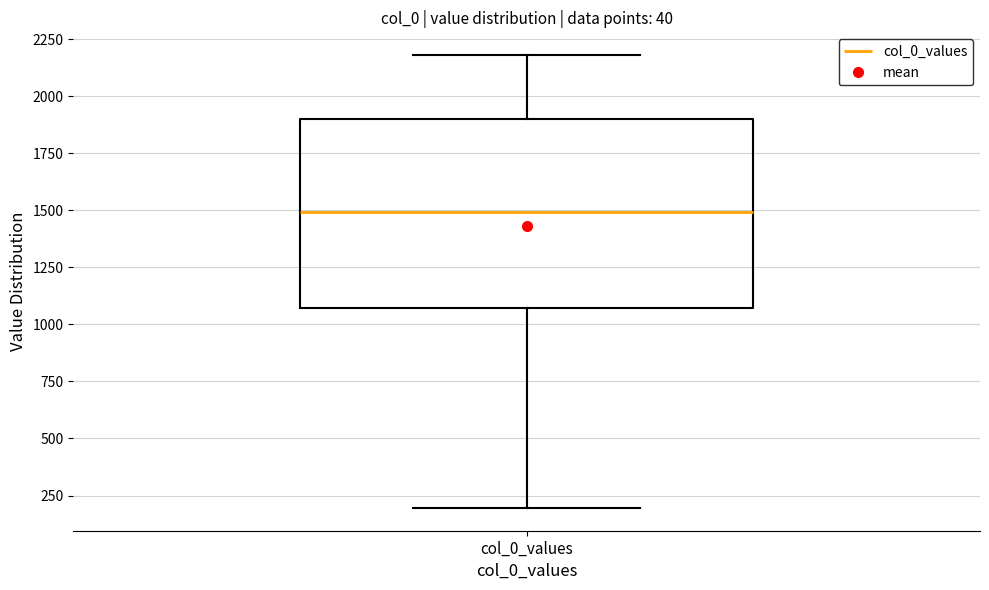

Where does the upper whisker of the box for col_0_values end on the y-axis? The values are not printed on the chart, so give them approximately, as read against the axis.

2200